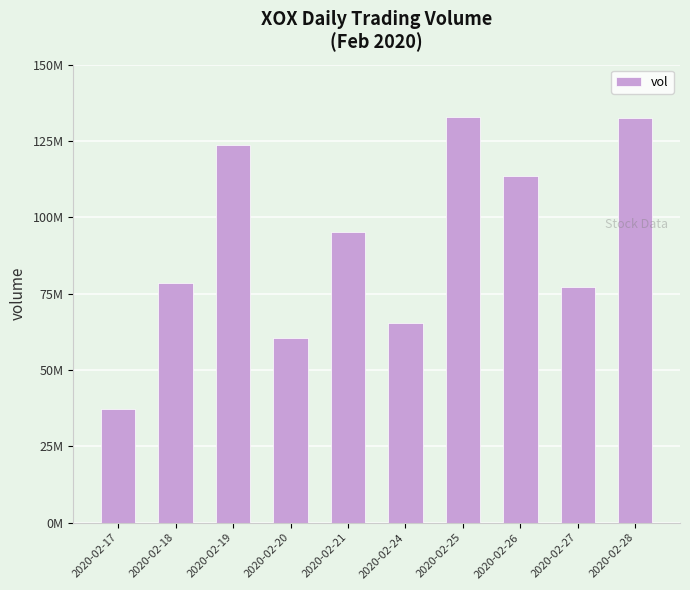

Are the bars horizontal?

No